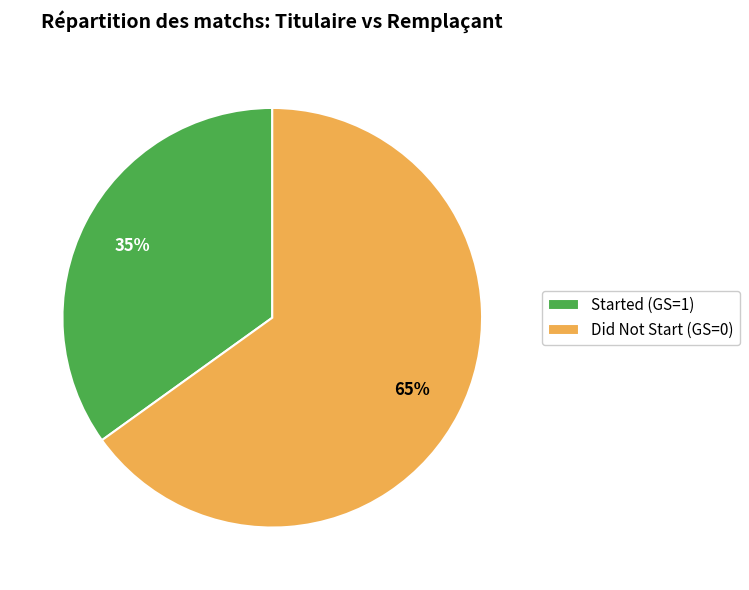

What percentage is the Started (GS=1) slice, to the nearest percent?

35%